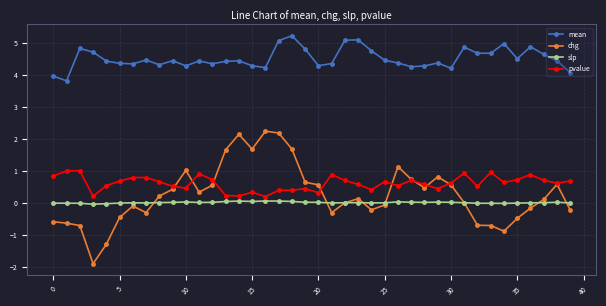

At how many categories does at least one series exceed 3?

40